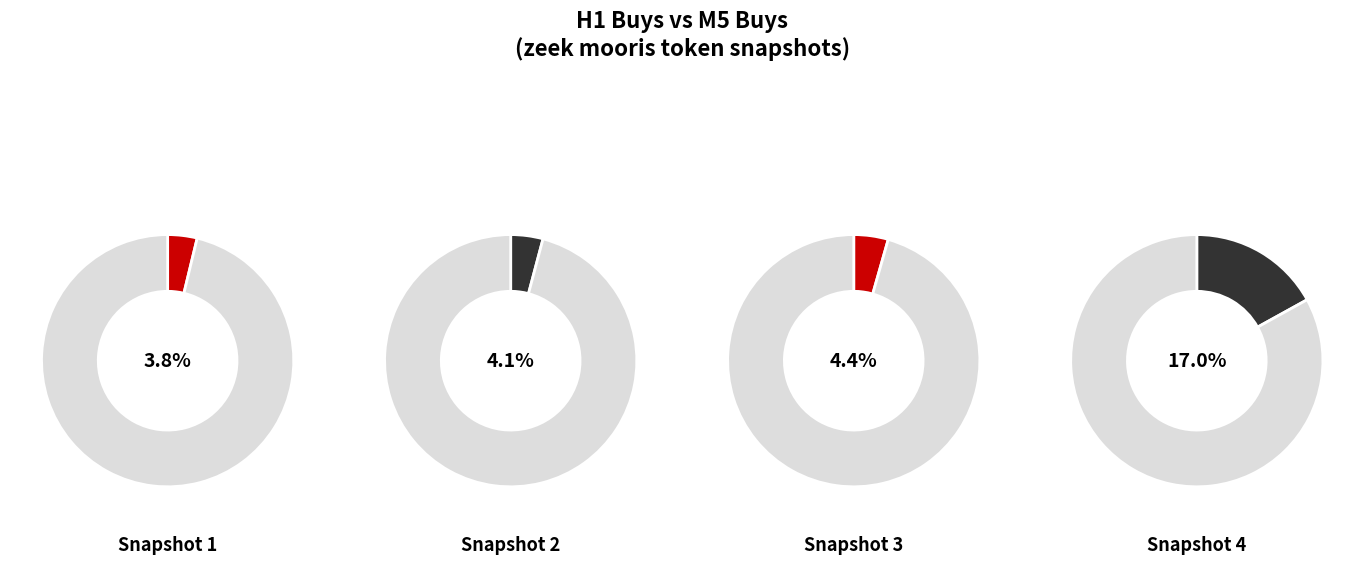

Do 15 and 14 together represent more than half of the pie?

No